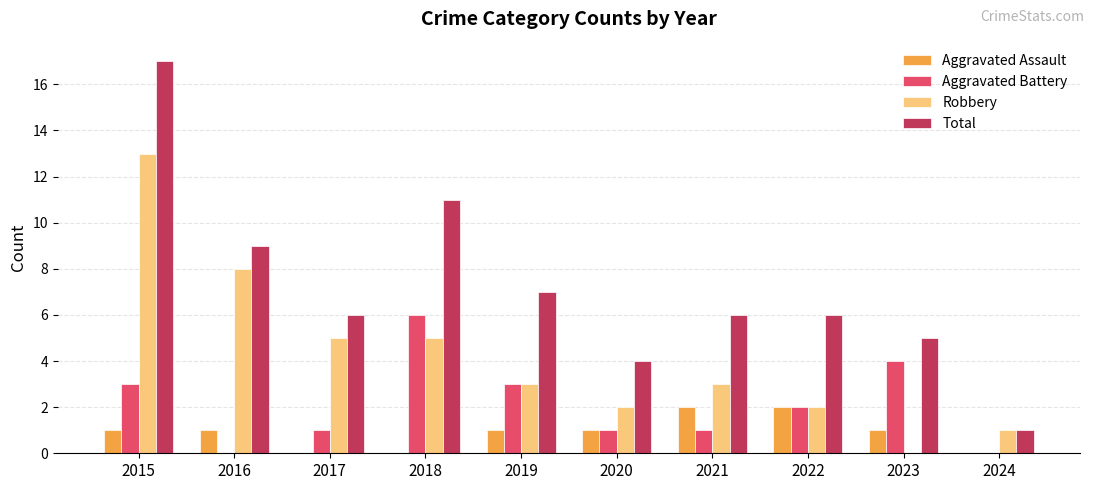

The value of Aggravated Battery at 2023 is 6. True or false?

False